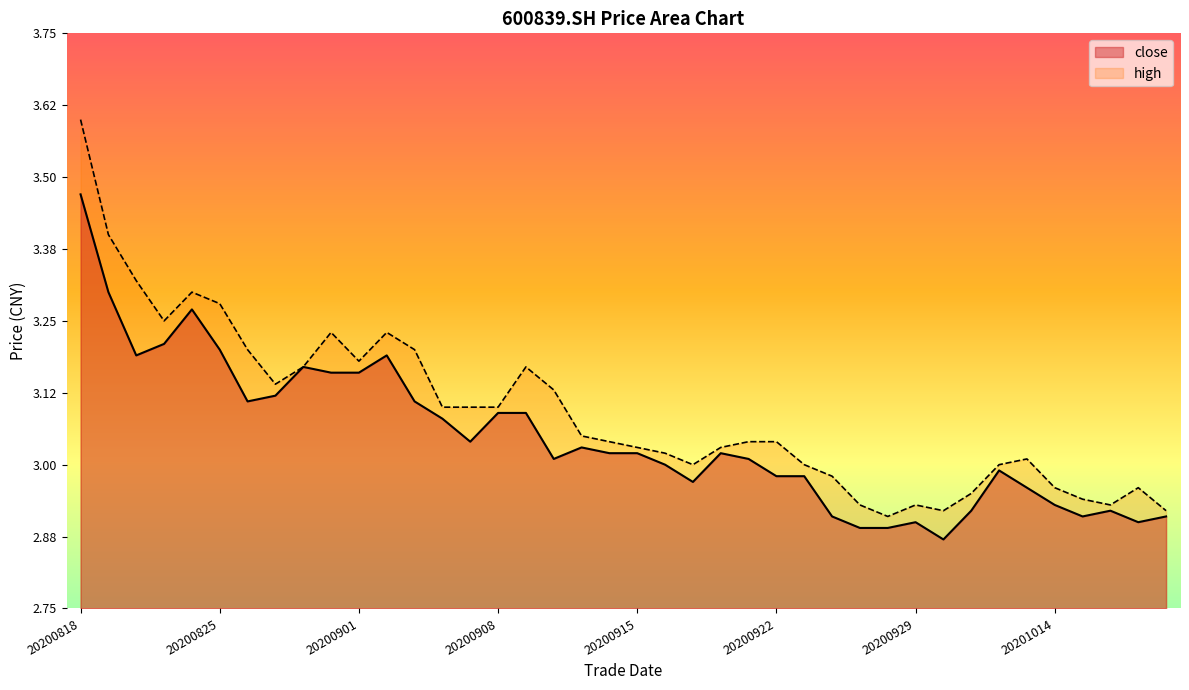

At 20200903, list the series in order from largest to smallest.

high, close